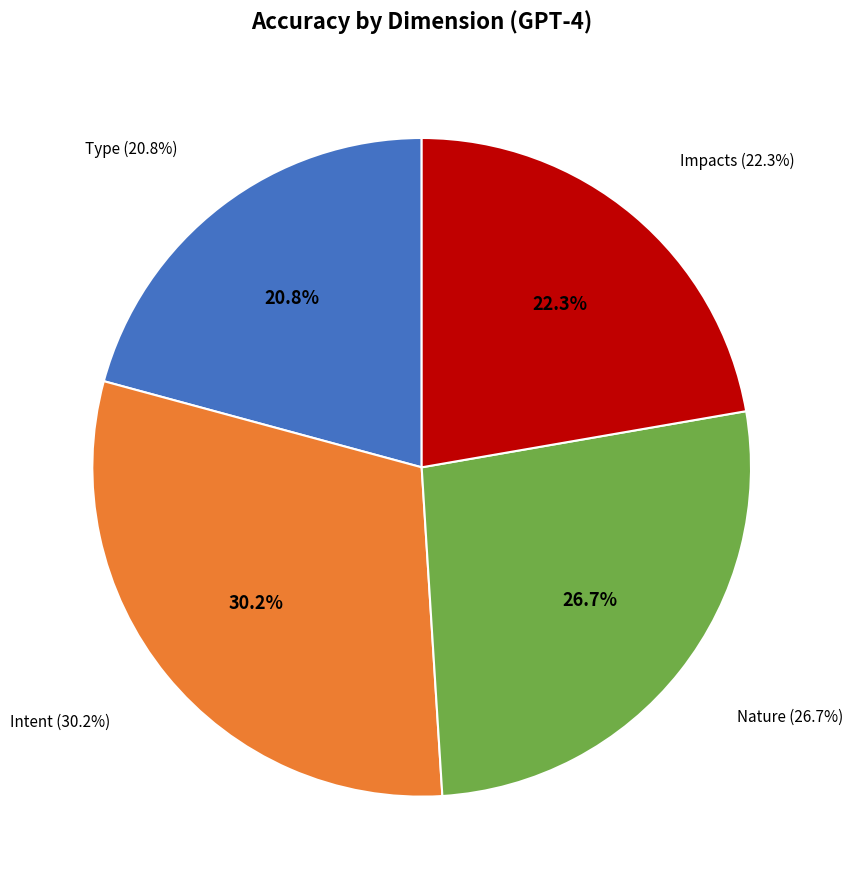

What percentage is the Impacts slice, to the nearest percent?

22%